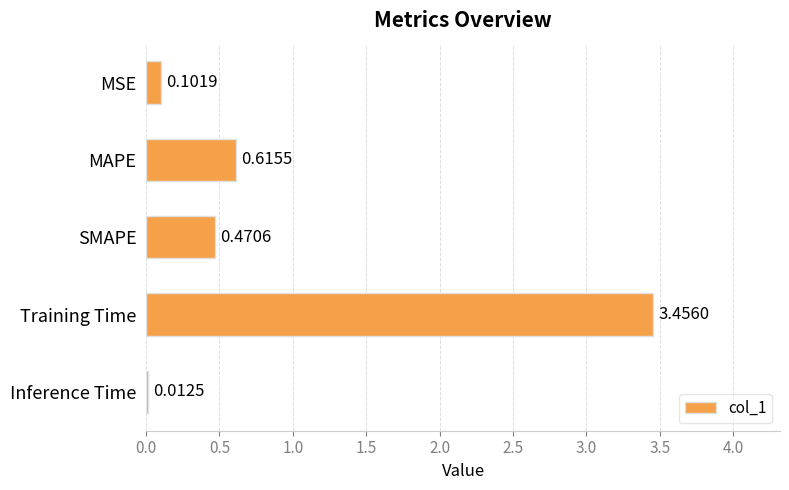

How many distinct data groups are displayed?

1